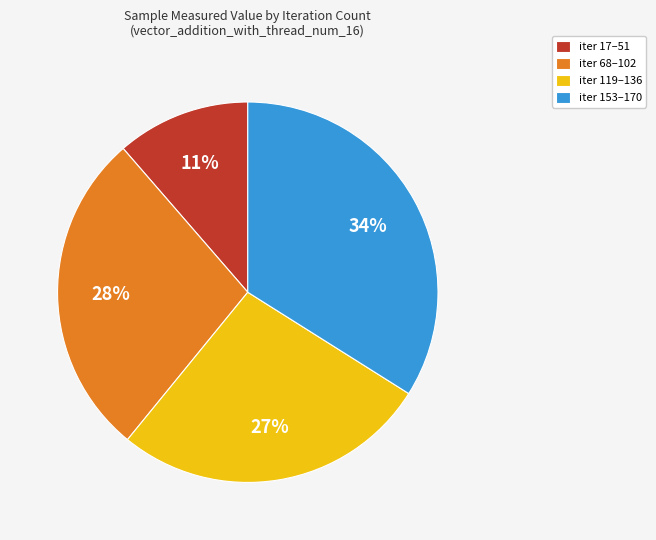

What percentage is the iter 68–102 slice, to the nearest percent?

28%